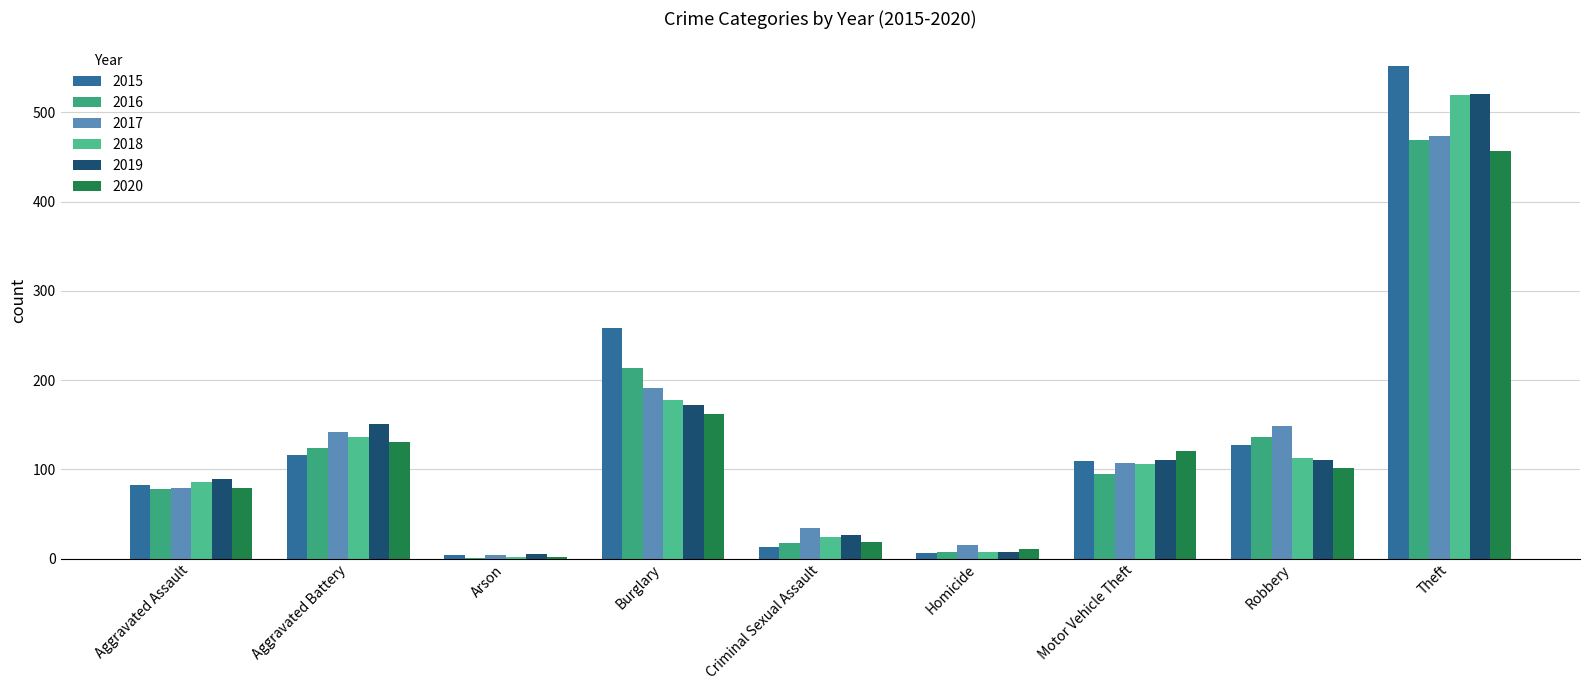

How many distinct data groups are displayed?

6